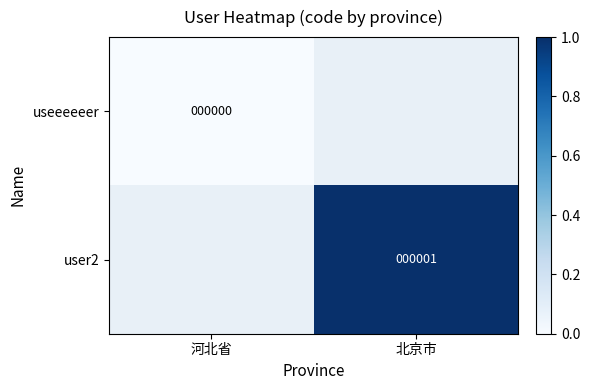

Is the value of useeeeeer at 河北省 greater than the value of user2 at 北京市?

No